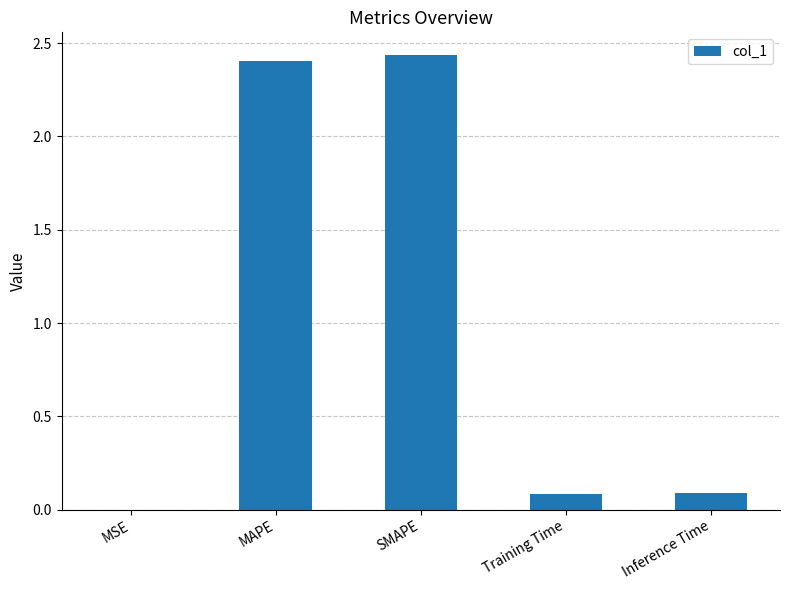

Between MSE and SMAPE, which is larger?

SMAPE